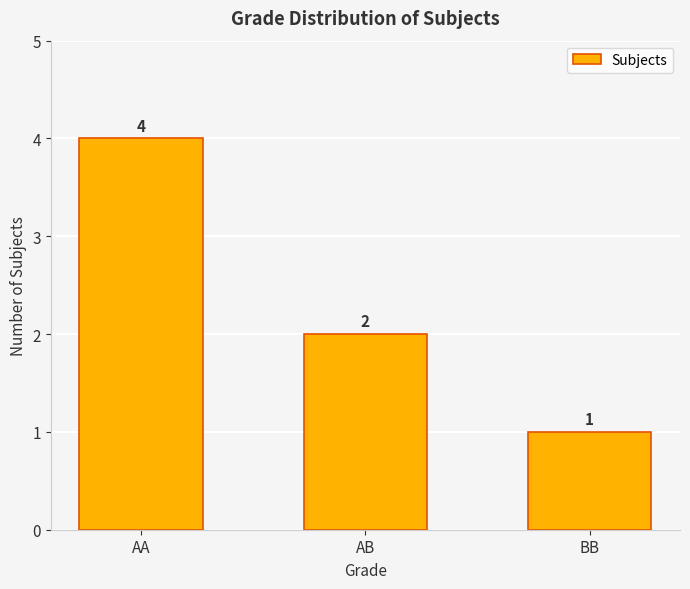

How many values are between 1 and 4?

3